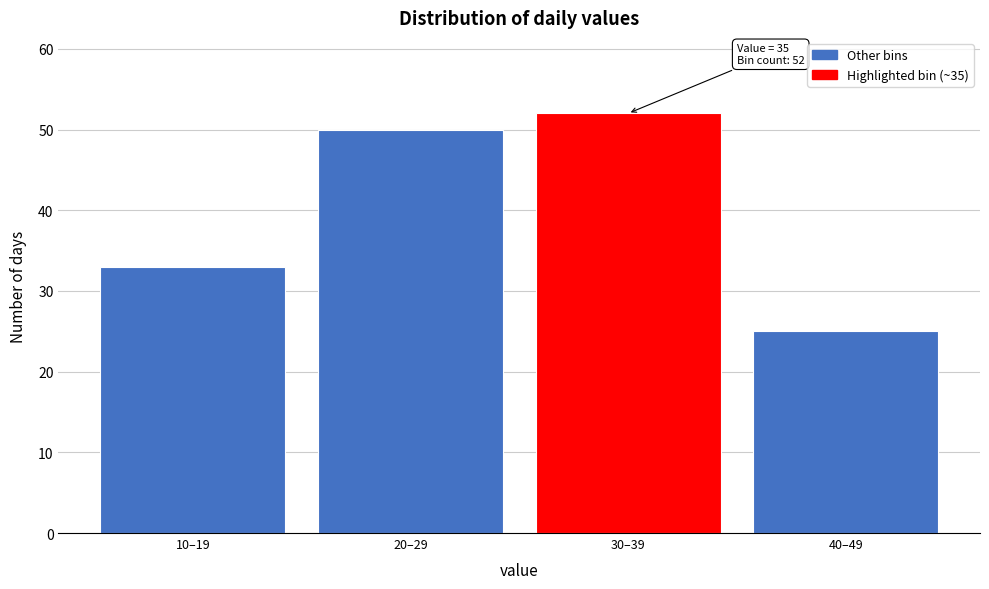

Reading right to left, extract all data points from this chart.

25	52	50	33